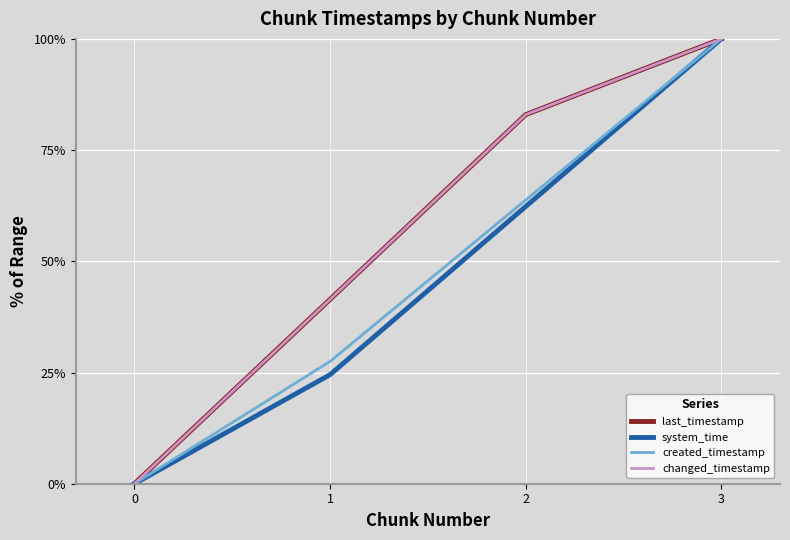

Reading left to right, what are all the values shown in this chart?

last_timestamp: 0.0	41.5	83.0	100.0
system_time: 0.0	24.5	62.3	100.0
created_timestamp: 0.0	27.5	63.8	100.0
changed_timestamp: 0.0	41.5	83.0	100.0